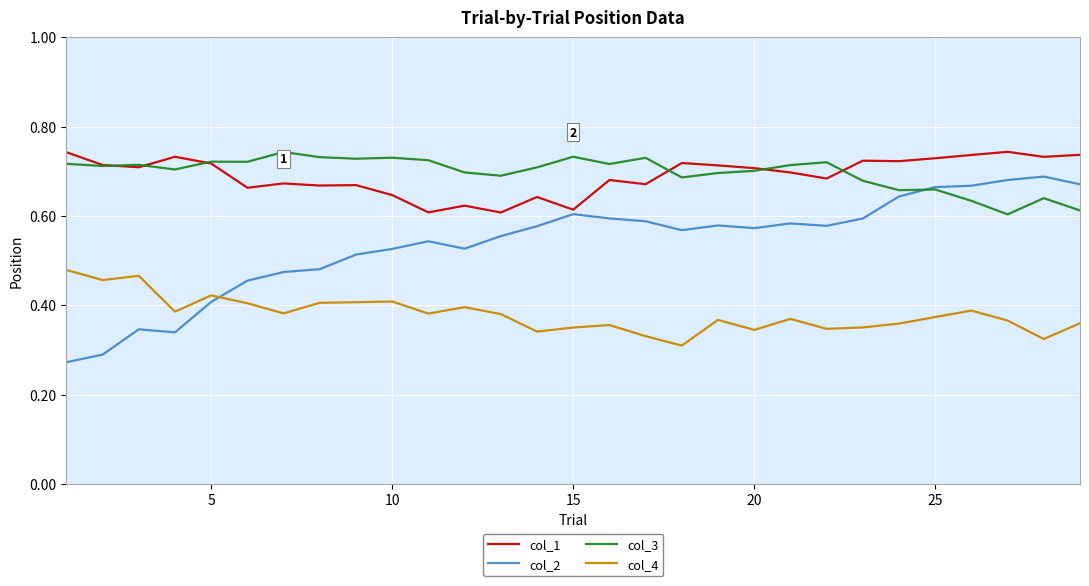

Which series has the widest spread of values?

col_2